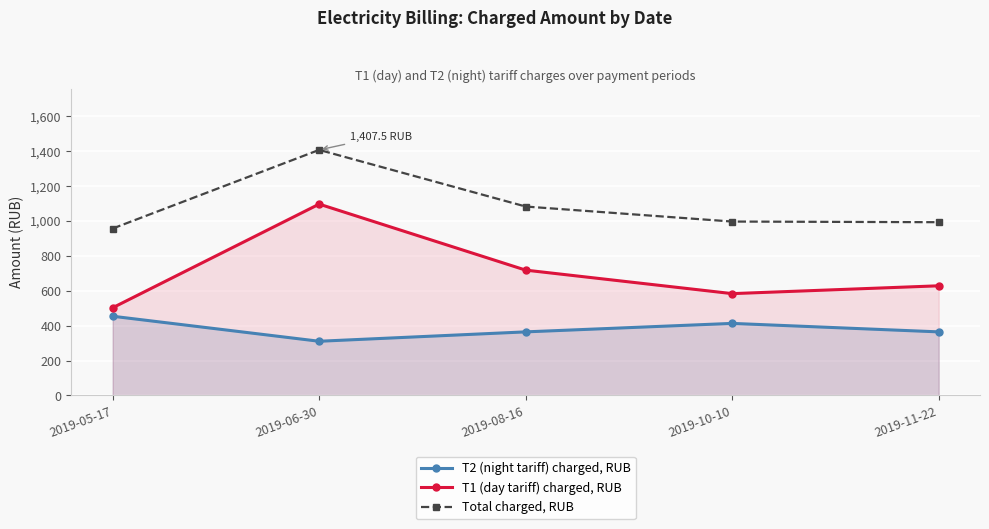

At which label does Total charged, RUB reach its peak?

2019-06-30